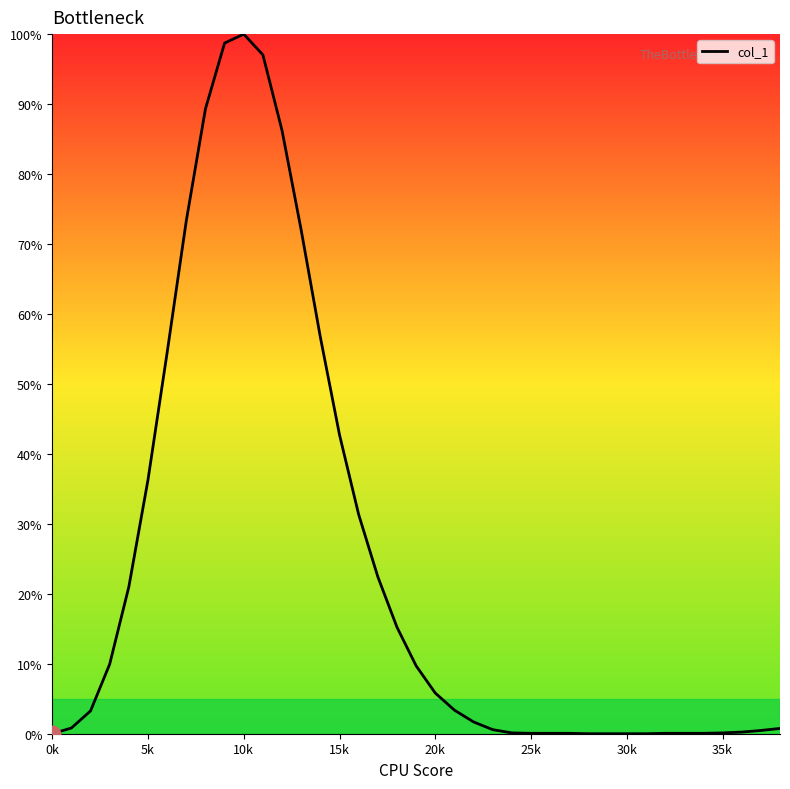

What is the maximum value shown in the chart?

100.0